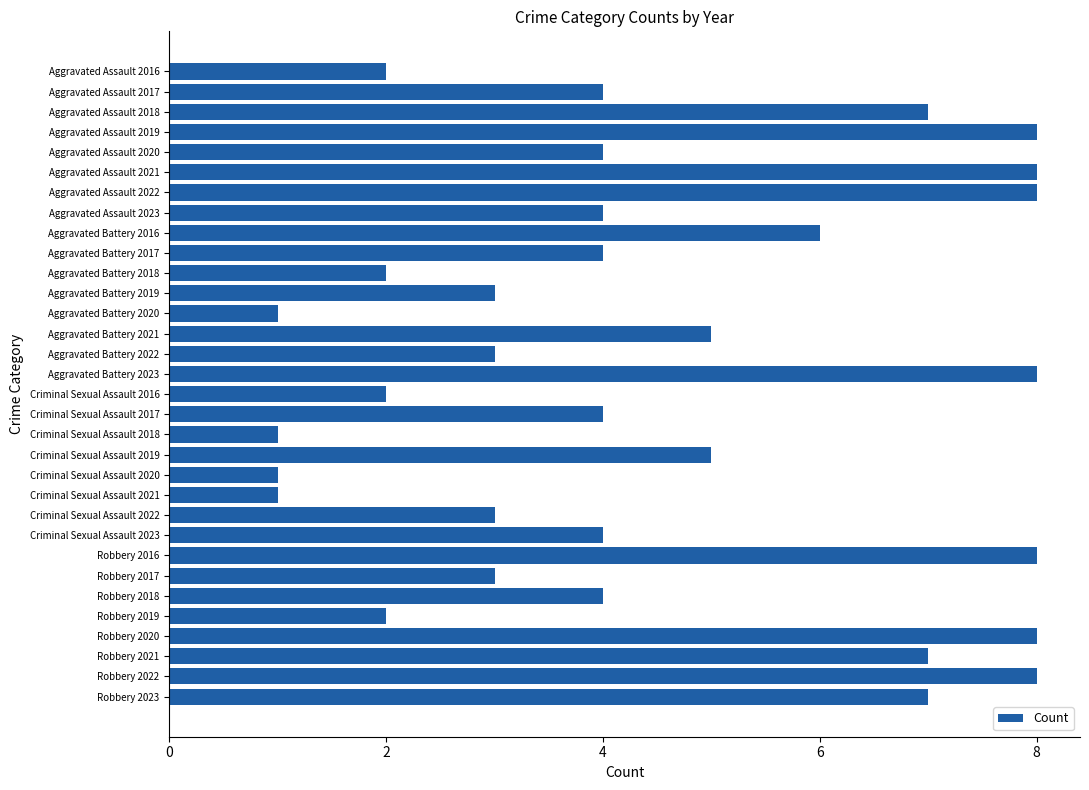

What is the value of the 30th bar from the top?

7